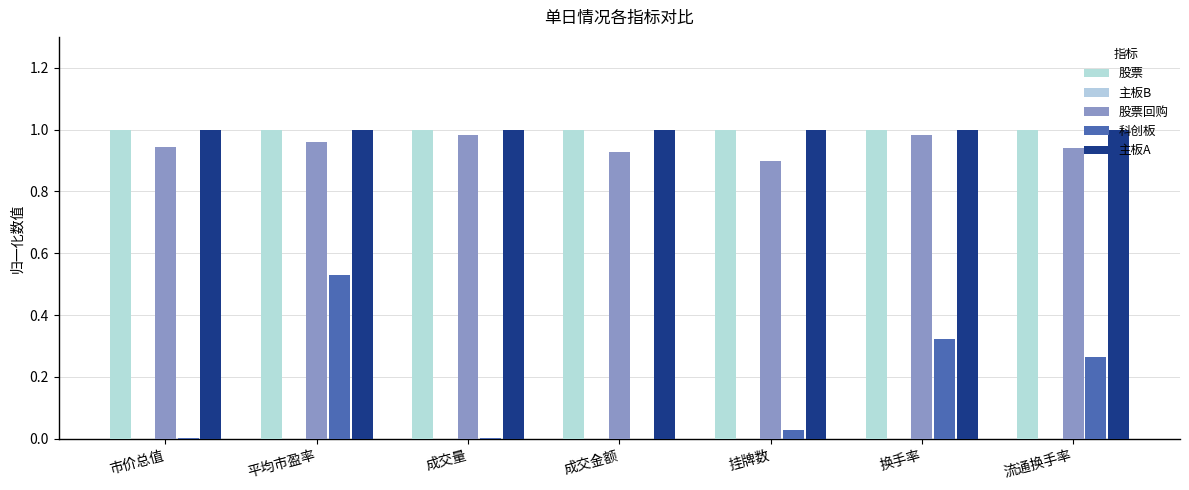

Does the chart contain stacked bars?

No